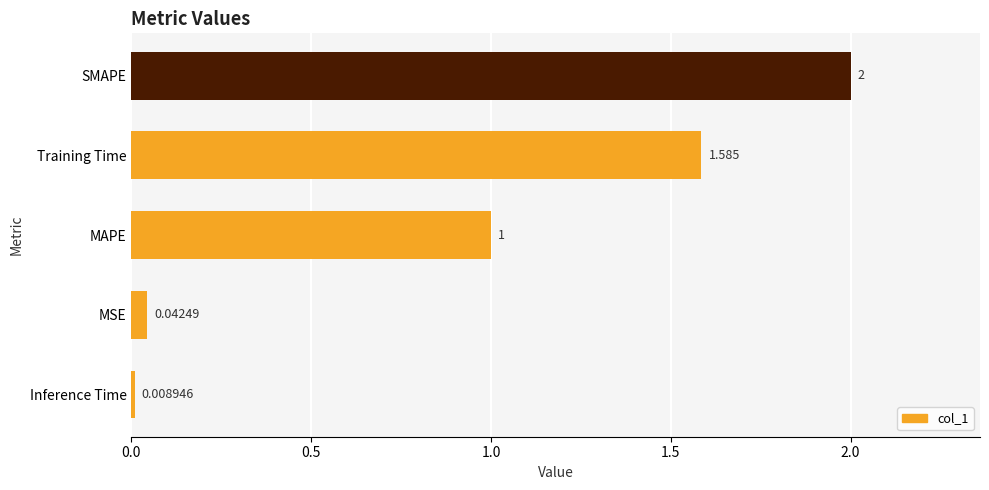

What is the average value?

0.9